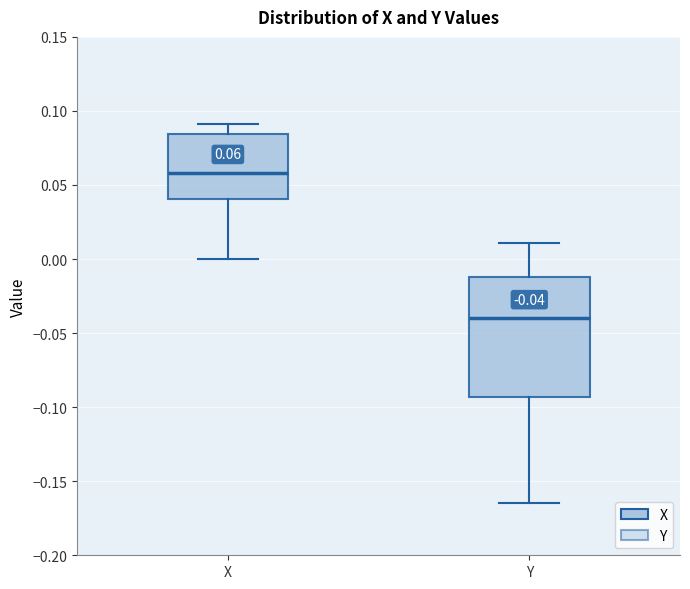

Comparing the boxes themselves (not the whiskers), which one is the tallest?

Y